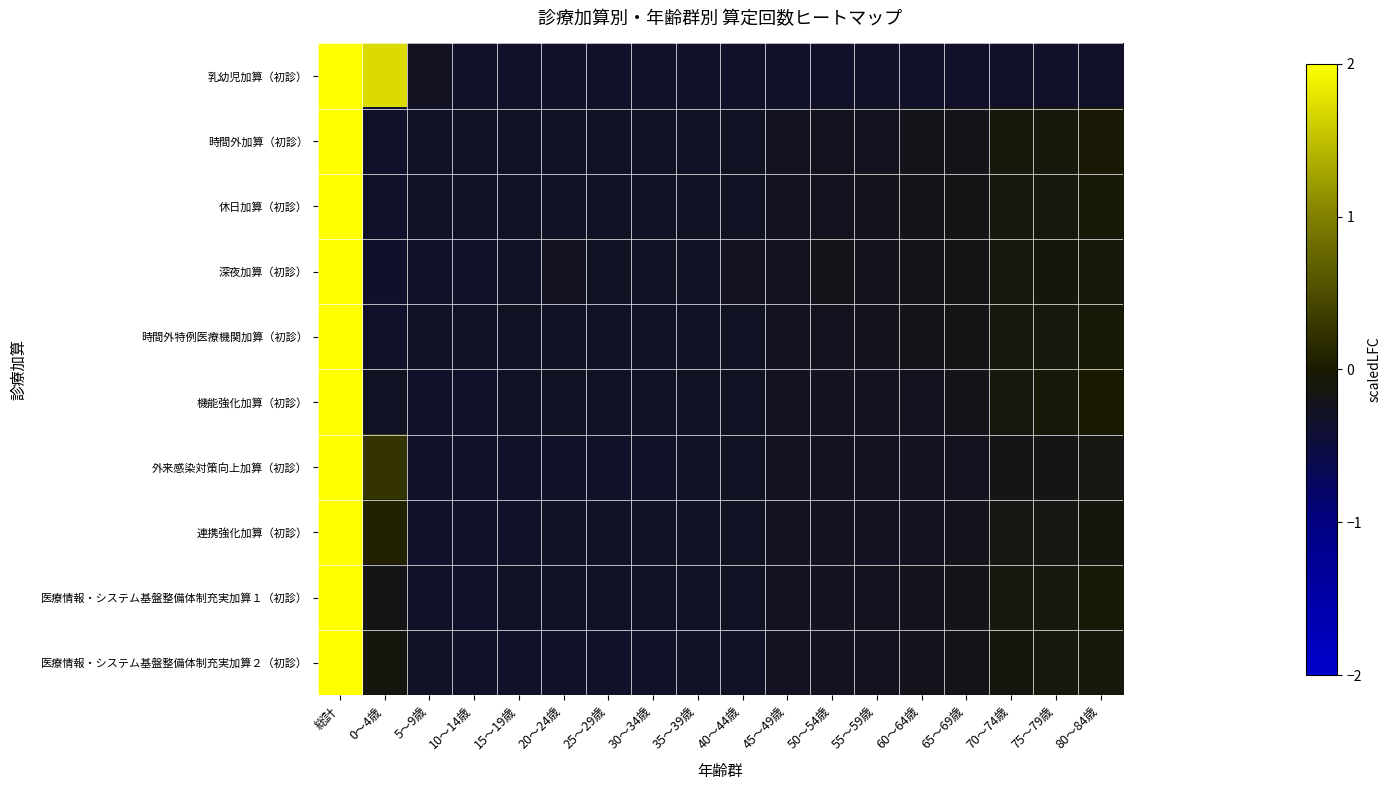

At how many categories does at least one series exceed 0?

2